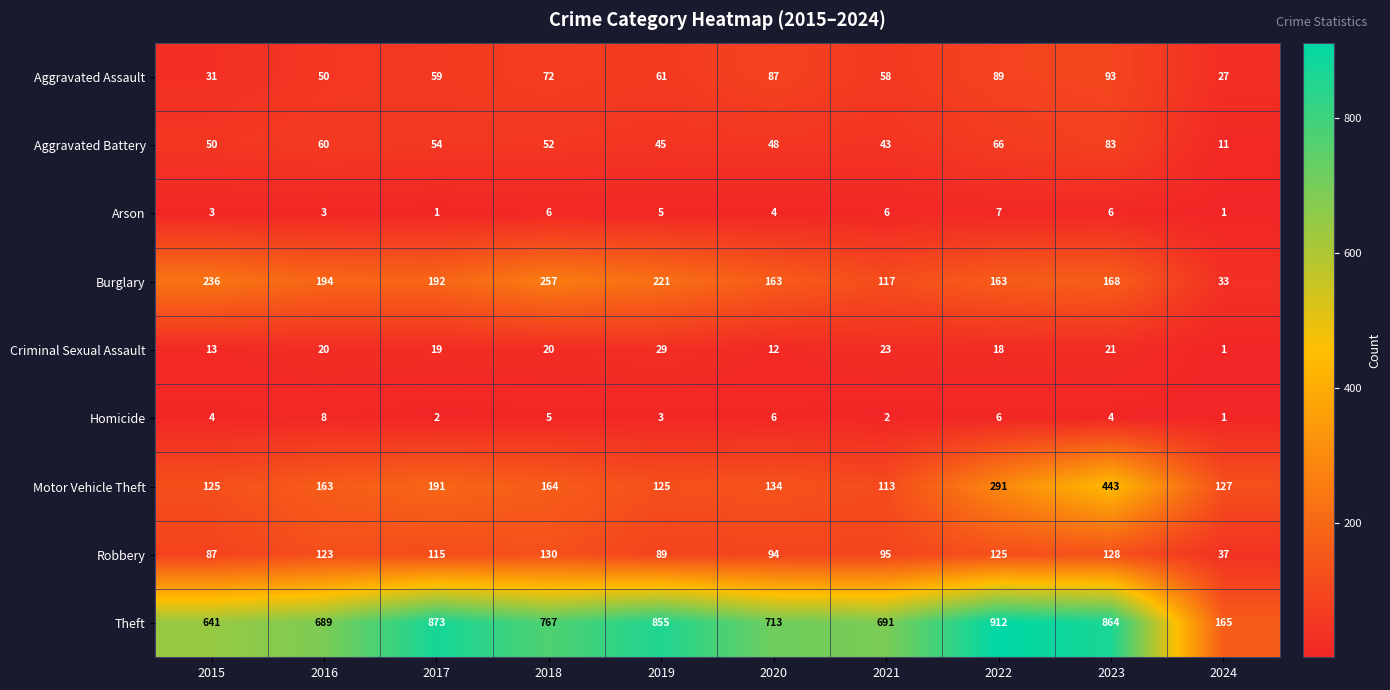

At how many categories does at least one series exceed 364?

9